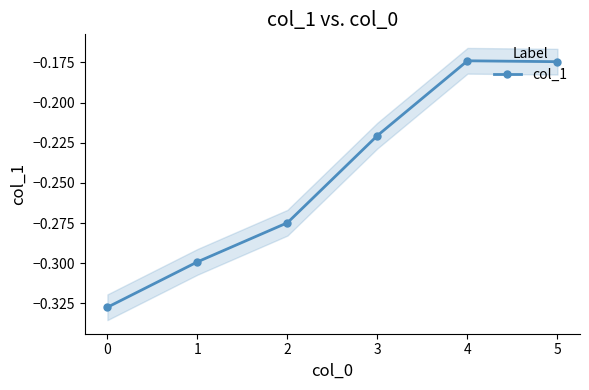

True or false: there are more than 0 points higher than both neighbors.

True